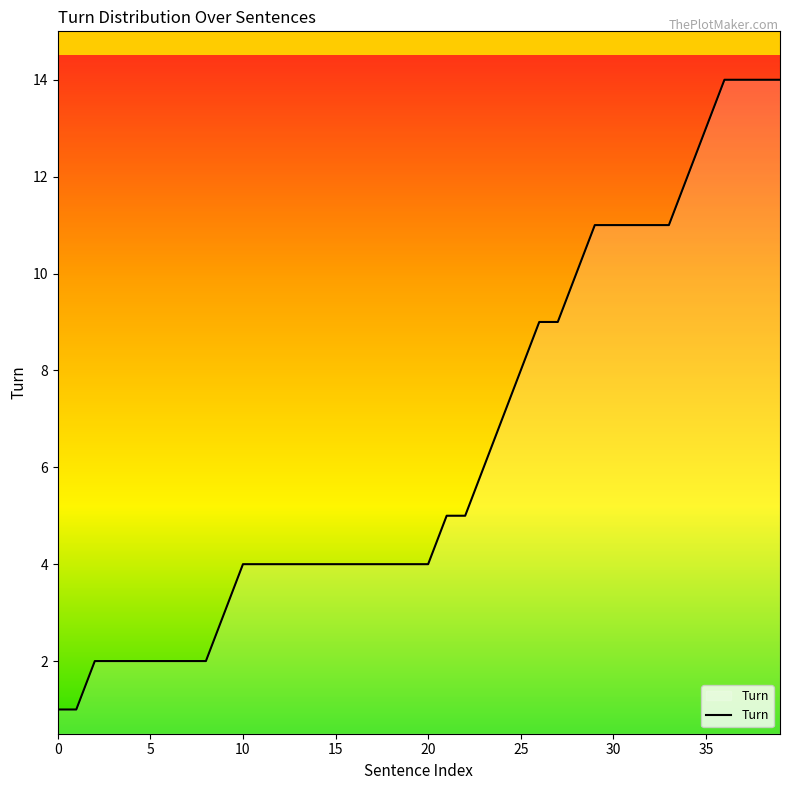

What is the greatest value displayed?

14